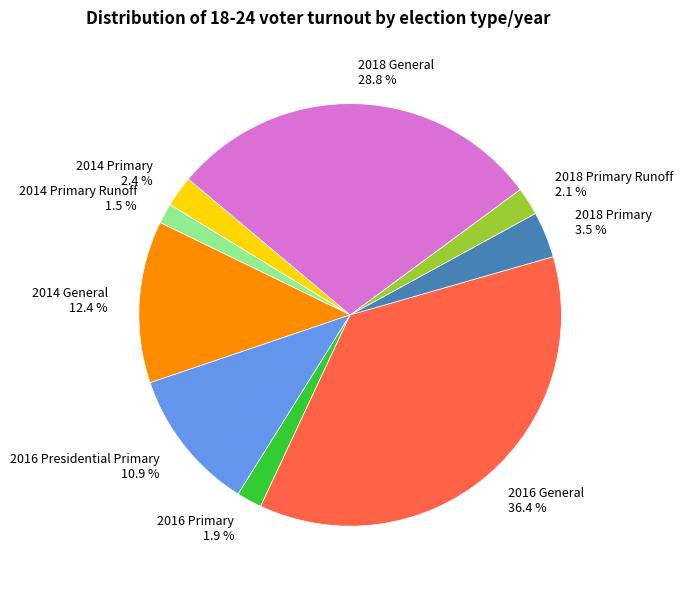

Is it true that 2016 Primary is 15% of the pie?

False